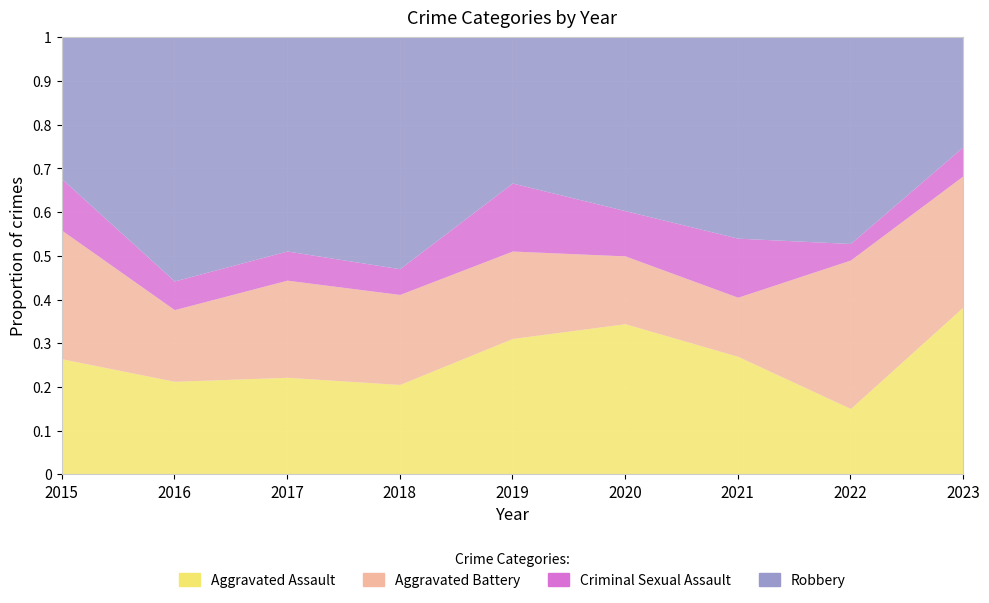

At which label does Criminal Sexual Assault reach its minimum?

2022